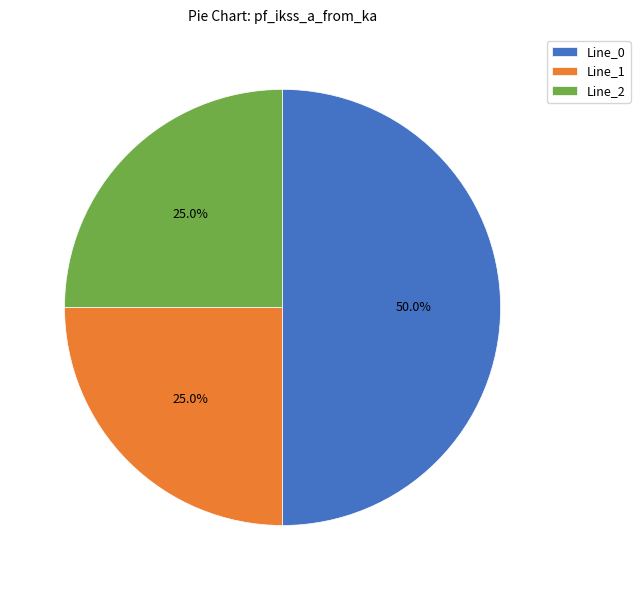

To the nearest percent, what portion does Line_2 represent?

25%